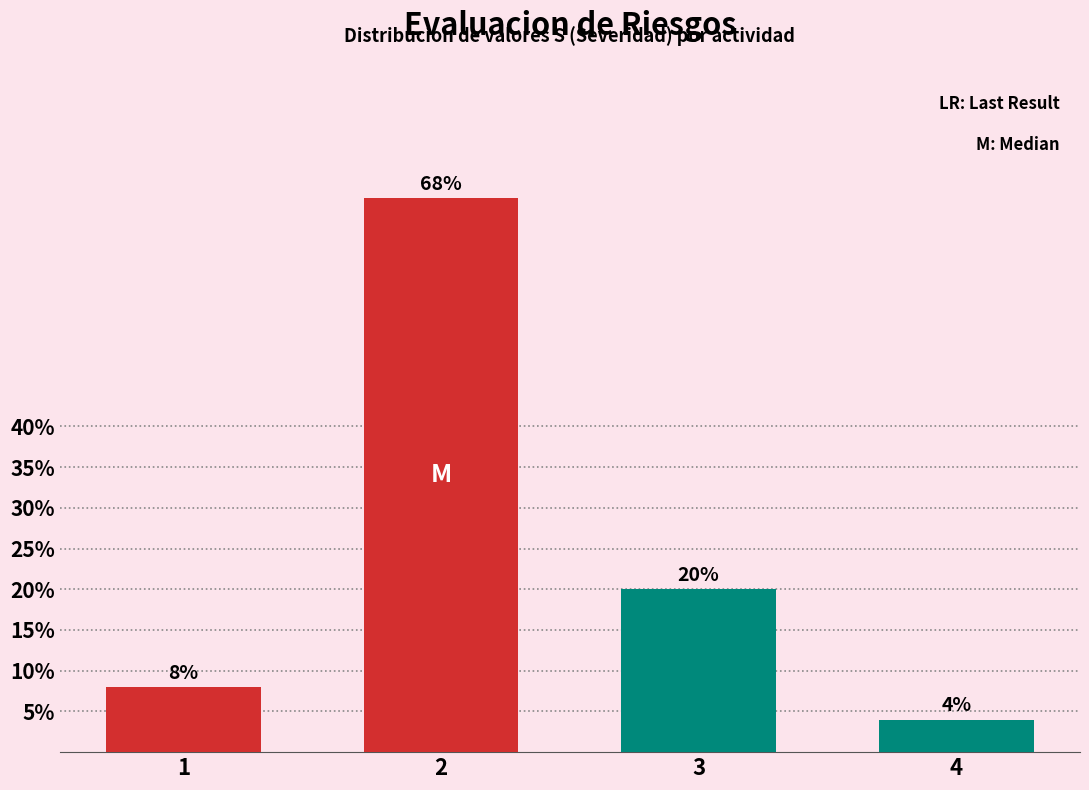

Reading left to right, extract all data points from this chart.

1=8	2=68	3=20	4=4